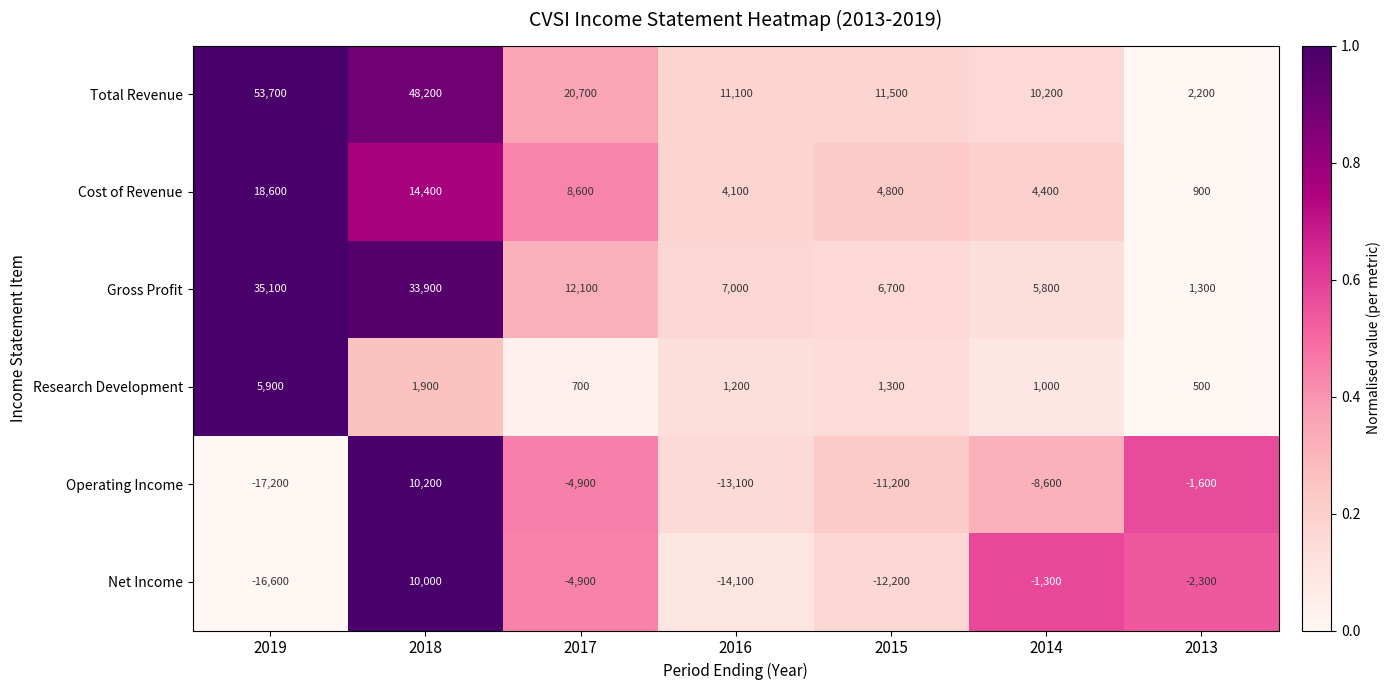

What is the total value across all series at 2015?

900